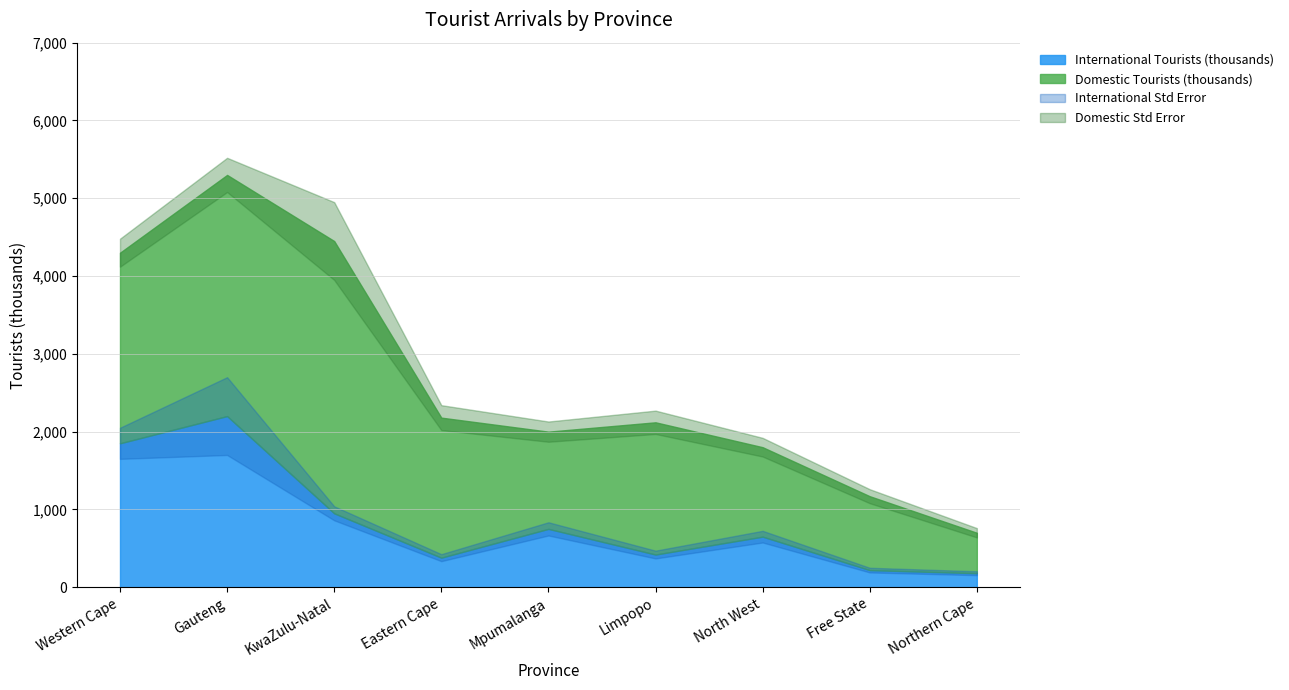

The Domestic Tourists (thousands) series shows 2450 at Western Cape. True or false?

True